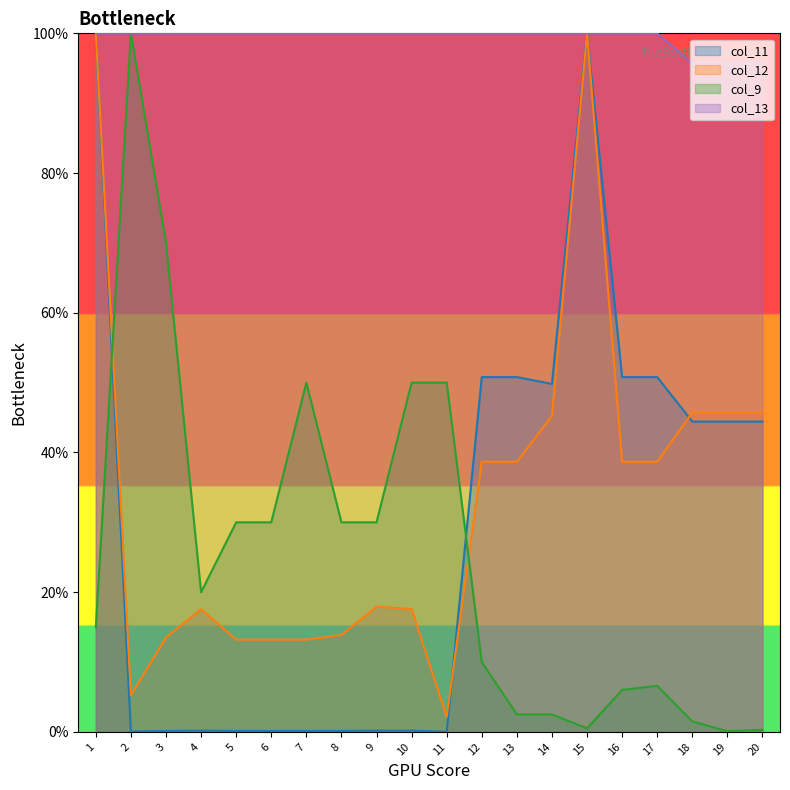

At 5, list the series in order from smallest to largest.

col_11, col_12, col_9, col_13